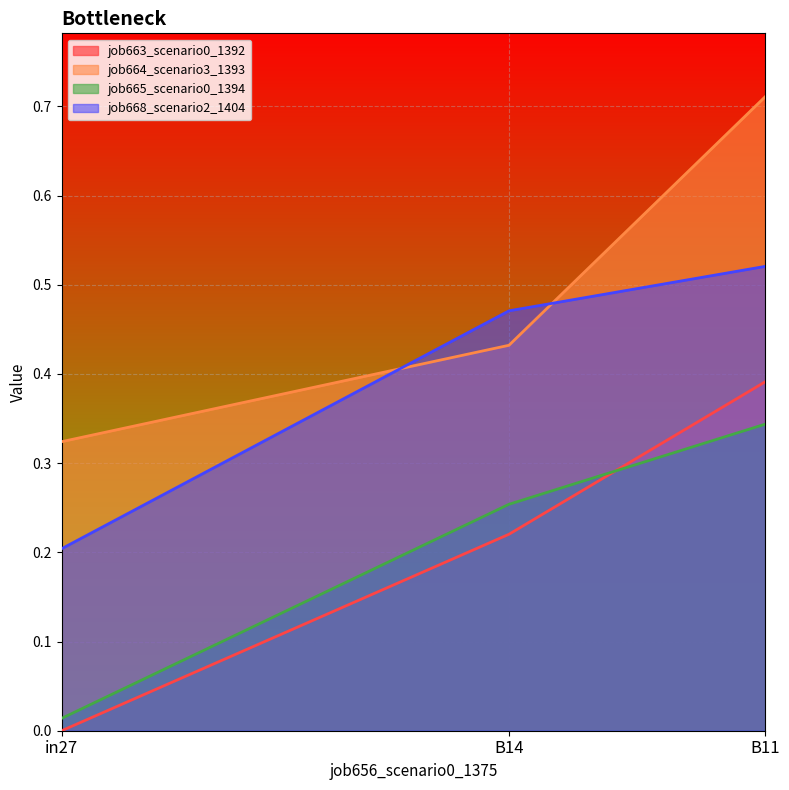

At how many categories does at least one series exceed 0?

3